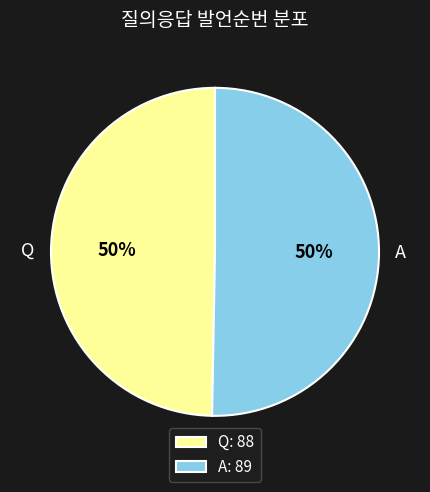

True or false: A accounts for 62% of the total.

False